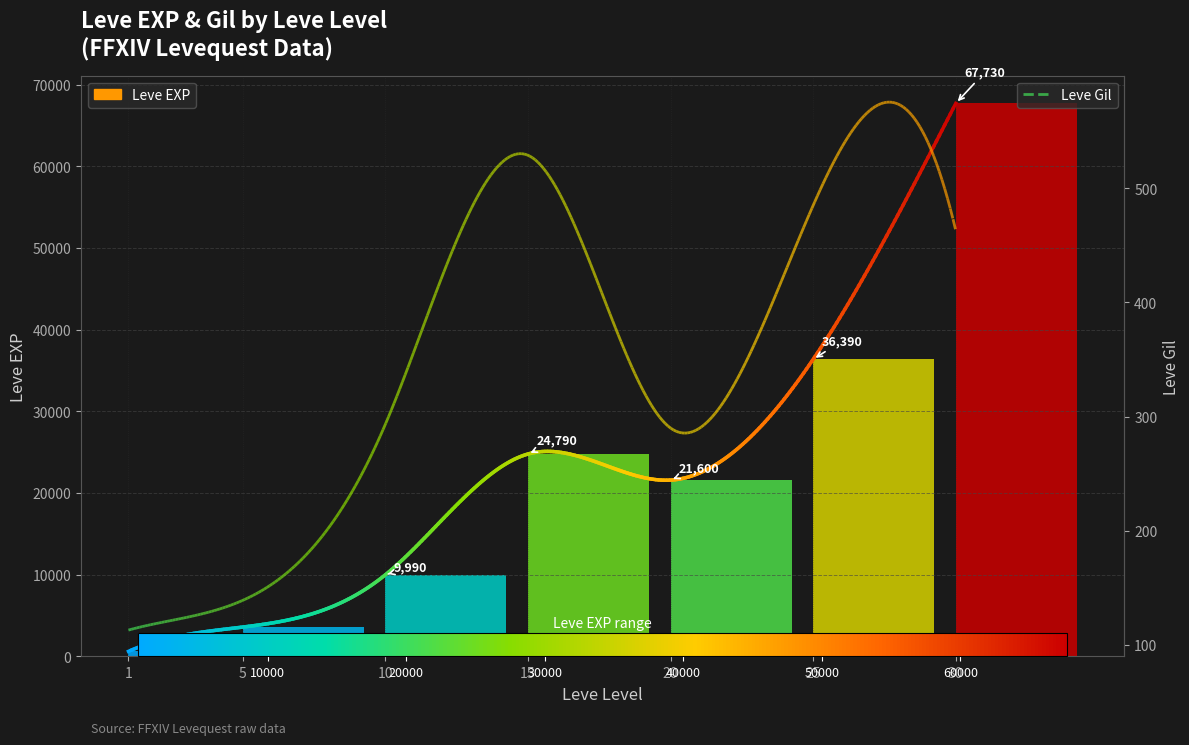

Between 1 and 5, which is larger?

5